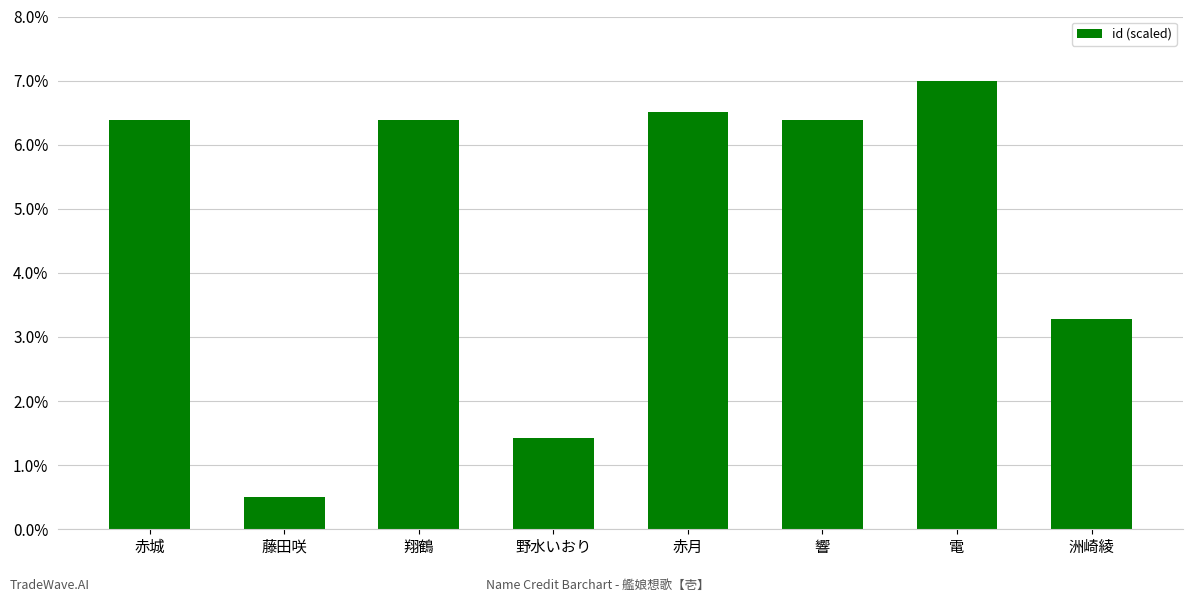

Reading left to right, transcribe all the data shown in this chart.

赤城=6.4	藤田咲=0.5	翔鶴=6.4	野水いおり=1.4	赤月=6.5	響=6.4	電=7.0	洲崎綾=3.3